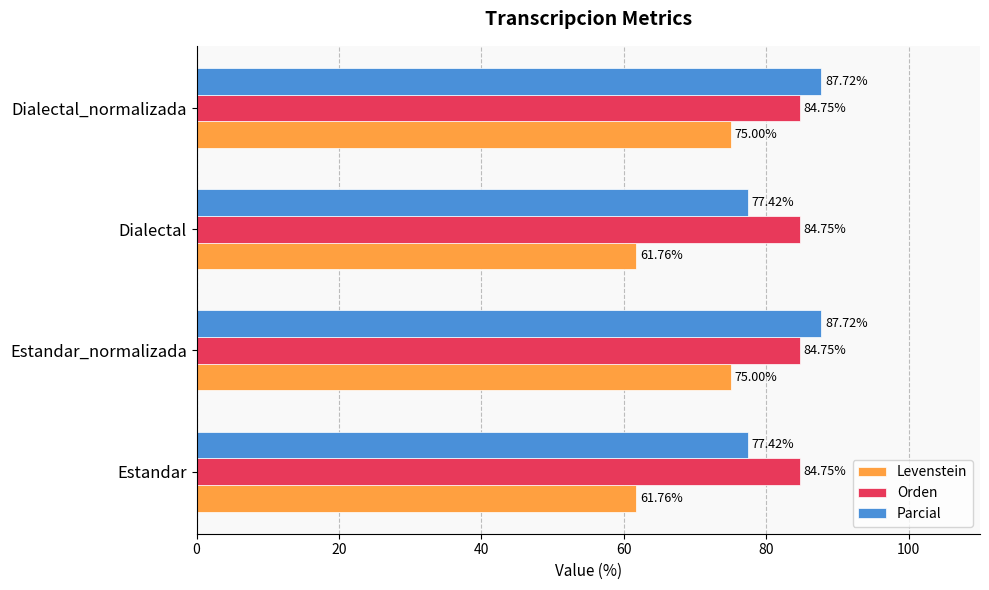

Which series changed the most between Estandar_normalizada and Dialectal?

Levenstein